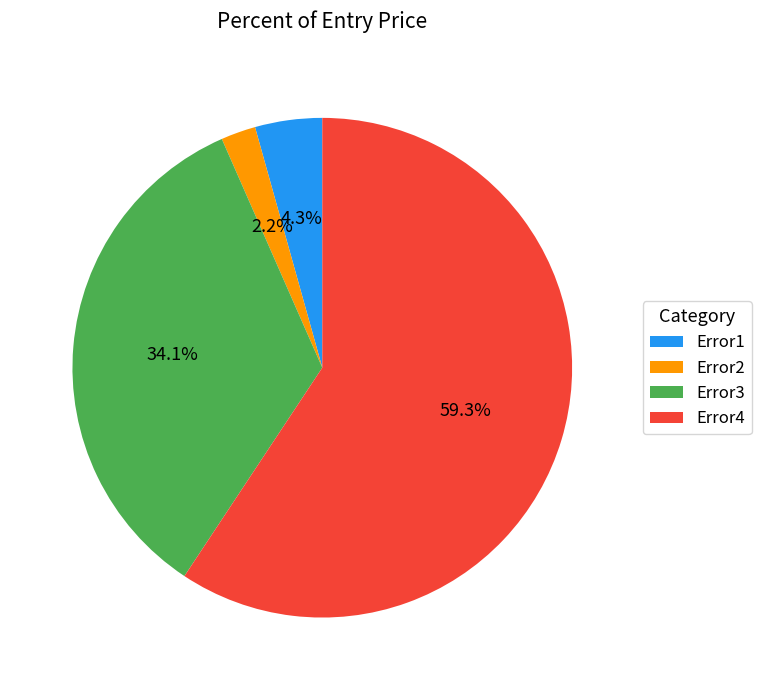

Do Error3 and Error2 together represent more than half of the pie?

No